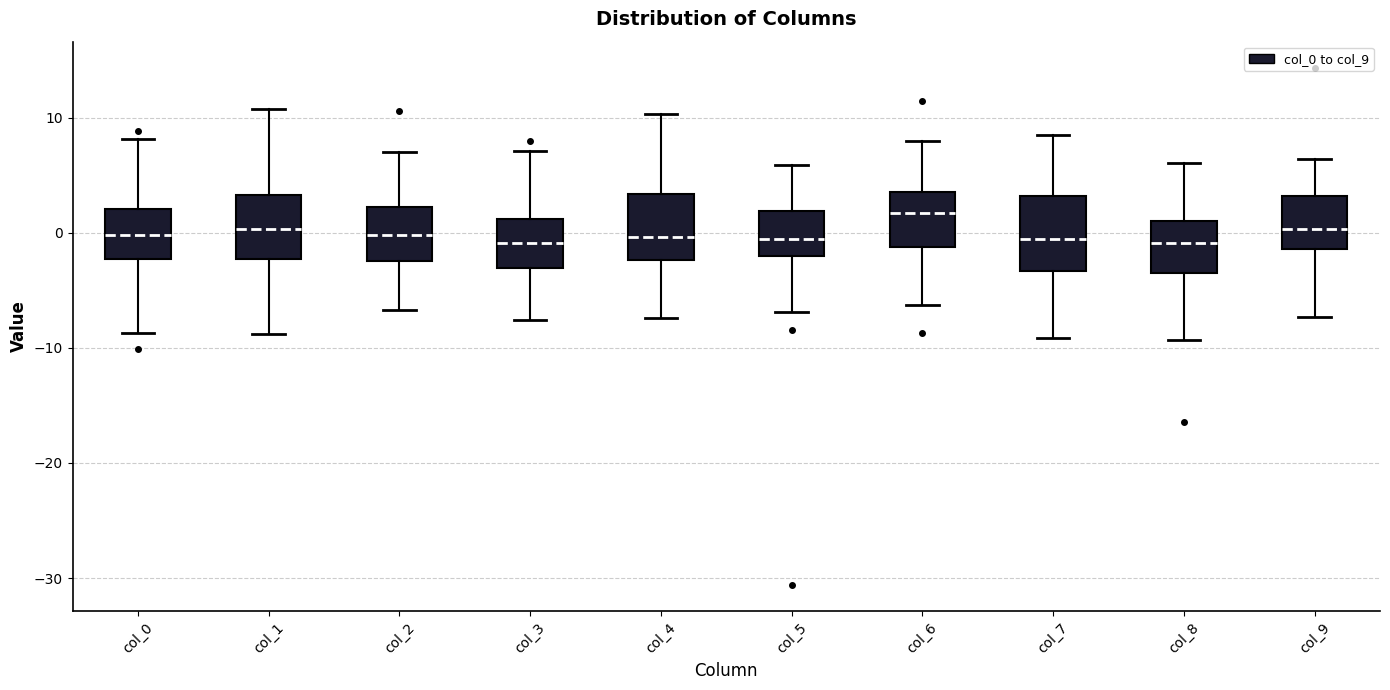

Reading left to right, read every box against the y-axis: the position of its median line, the range the box covers, and the ends of its whiskers. The values are not printed on the chart, so give them approximately, as read against the axis.

col_0: median 0, box -2 to 2, whiskers -9 to 8
col_1: median 0, box -2 to 3, whiskers -9 to 11
col_2: median 0, box -2 to 2, whiskers -7 to 7
col_3: median -1, box -3 to 1, whiskers -8 to 7
col_4: median 0, box -2 to 3, whiskers -7 to 10
col_5: median -1, box -2 to 2, whiskers -7 to 6
col_6: median 2, box -1 to 4, whiskers -6 to 8
col_7: median -1, box -3 to 3, whiskers -9 to 9
col_8: median -1, box -4 to 1, whiskers -9 to 6
col_9: median 0, box -1 to 3, whiskers -7 to 6